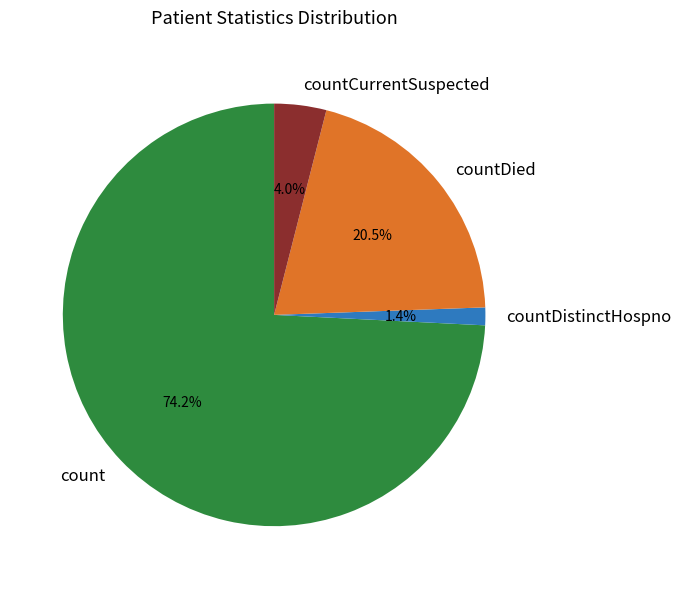

Is the sum of count and countDistinctHospno greater than half?

Yes